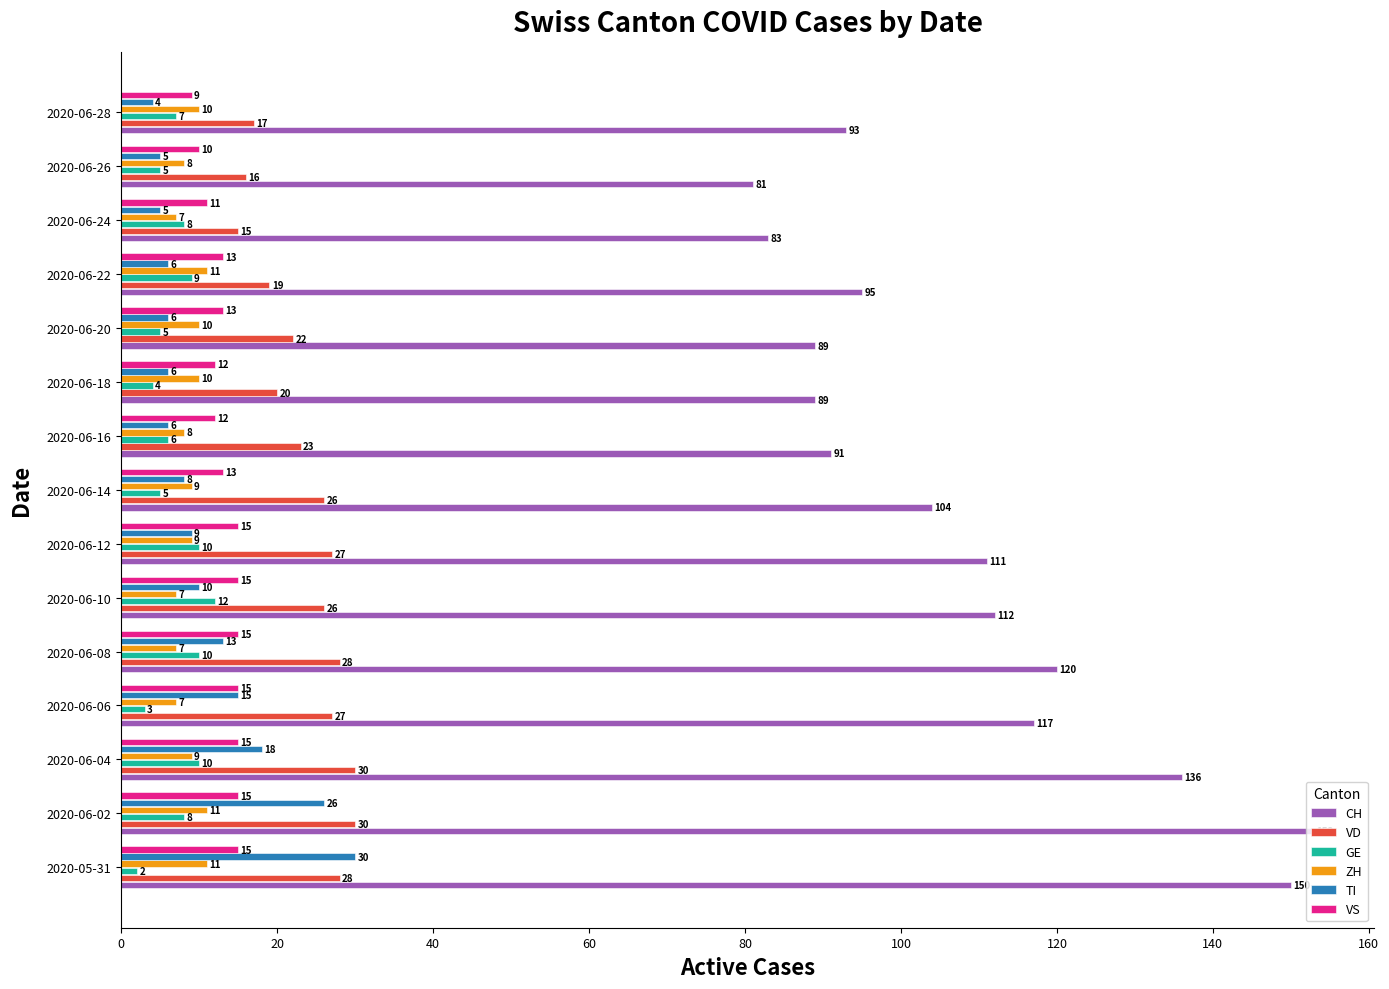

Which series has the largest range (max minus min)?

CH